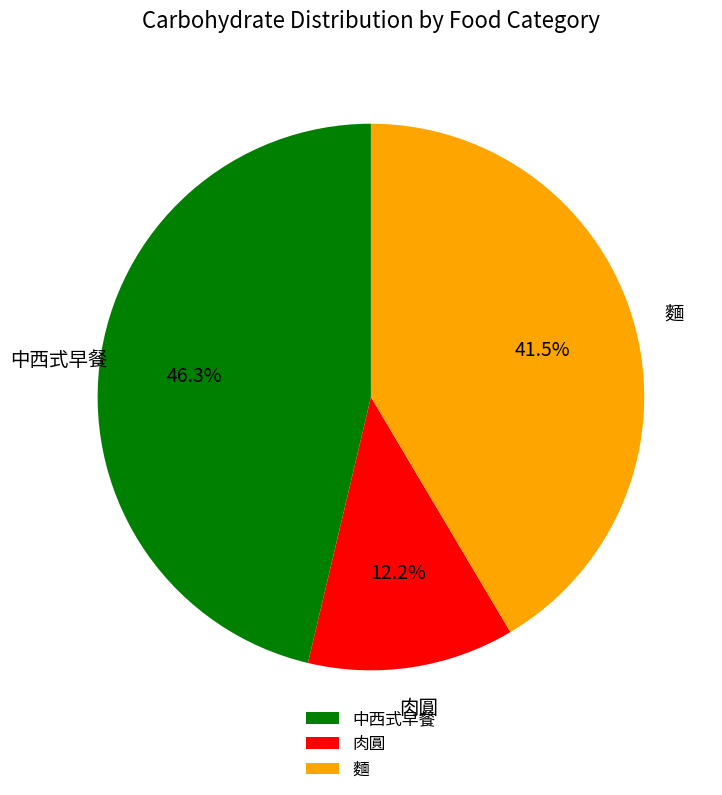

How much of the chart is everything except 中西式早餐?

53.7%